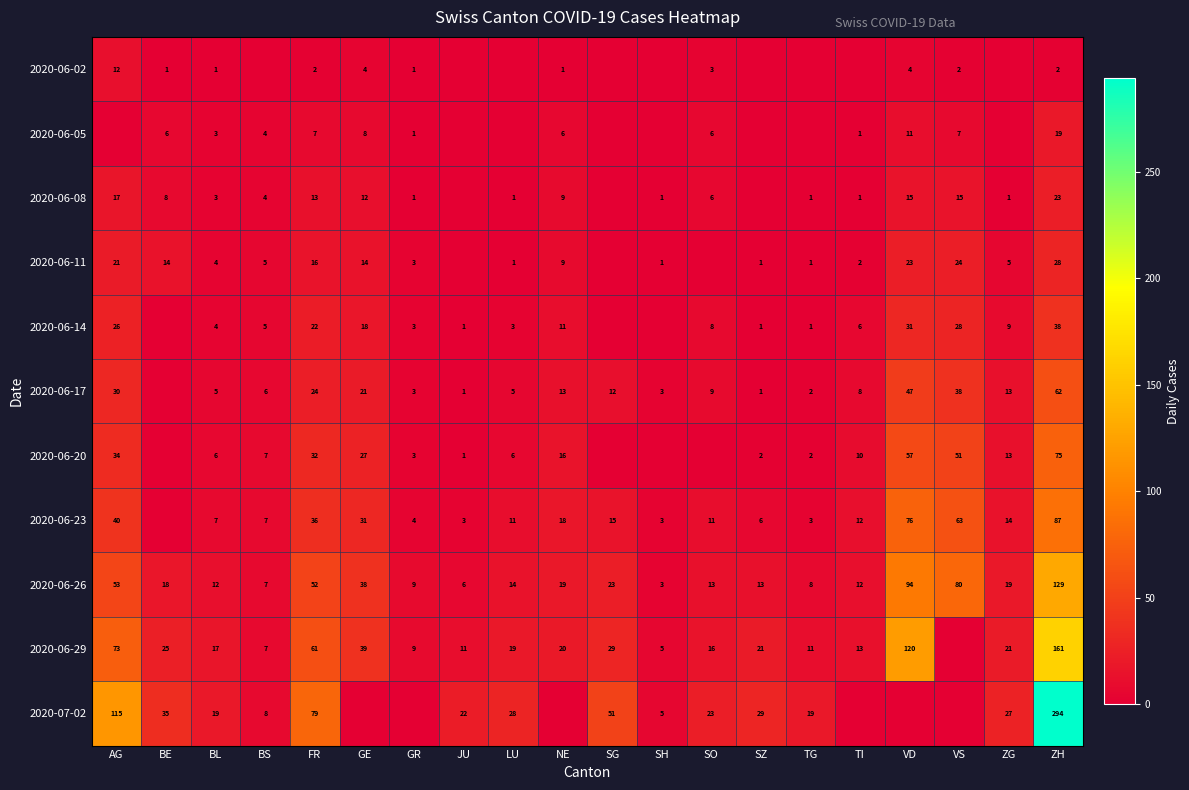

What is the sum of the 2020-06-05 values at BE and TI?

7